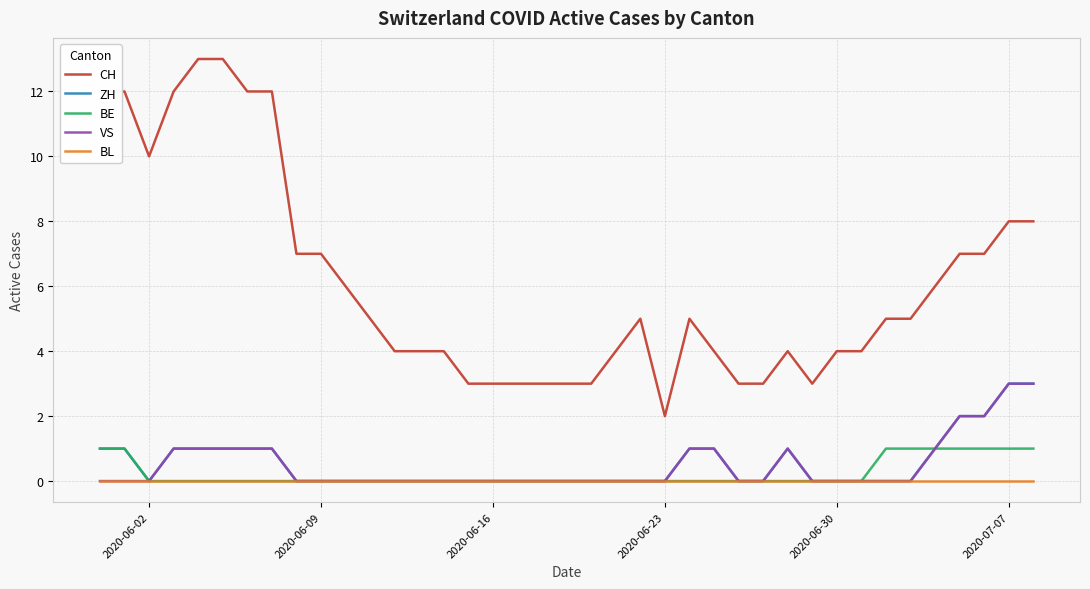

Which series has the widest spread of values?

CH